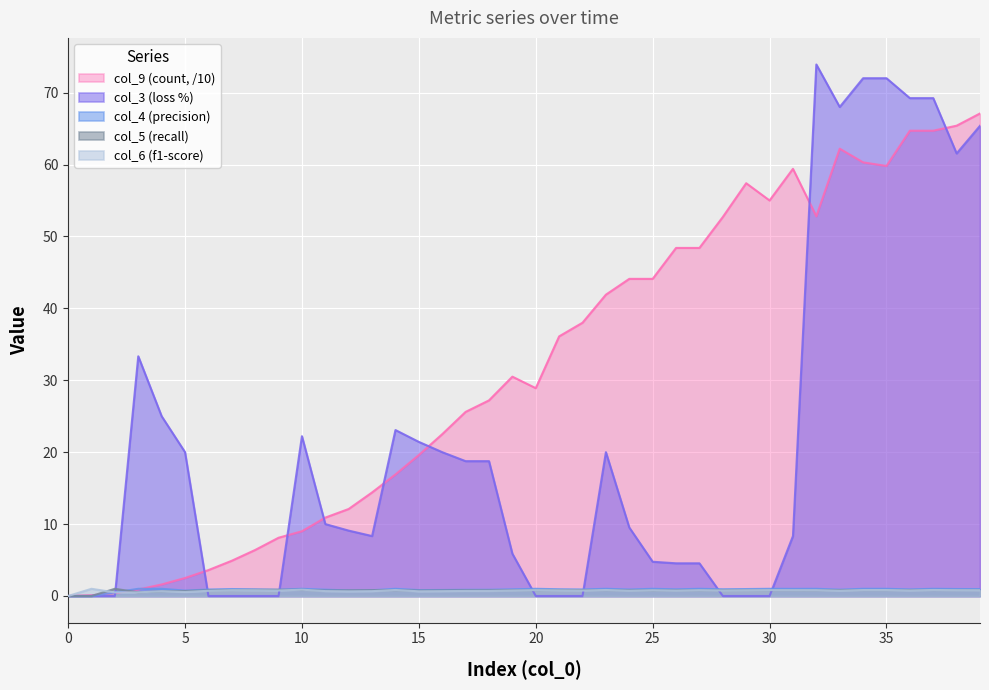

How many values in the col_9 series are below 30?

20